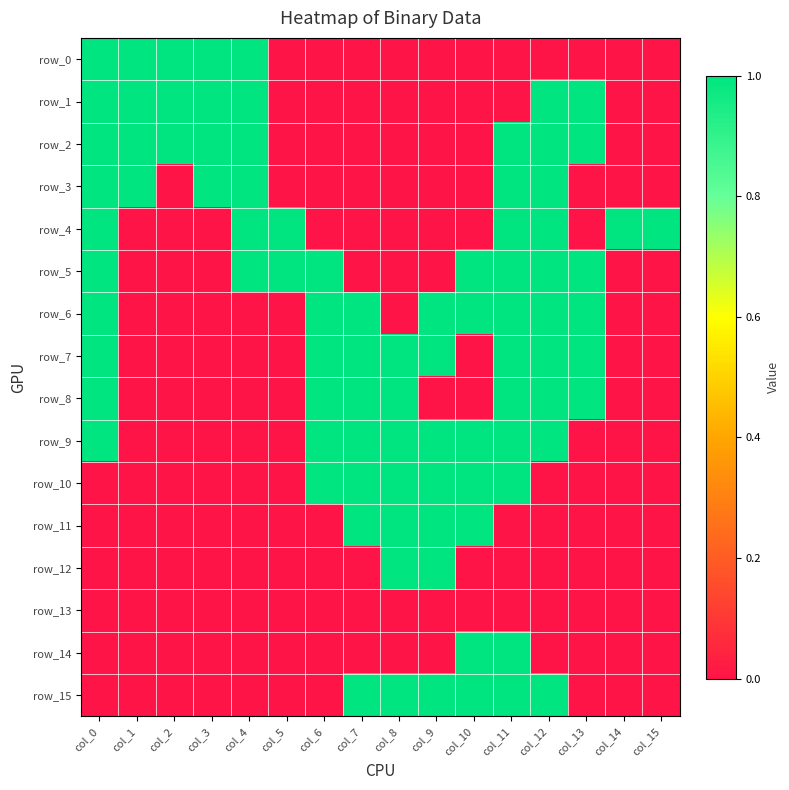

At how many categories does at least one series exceed 0?

16